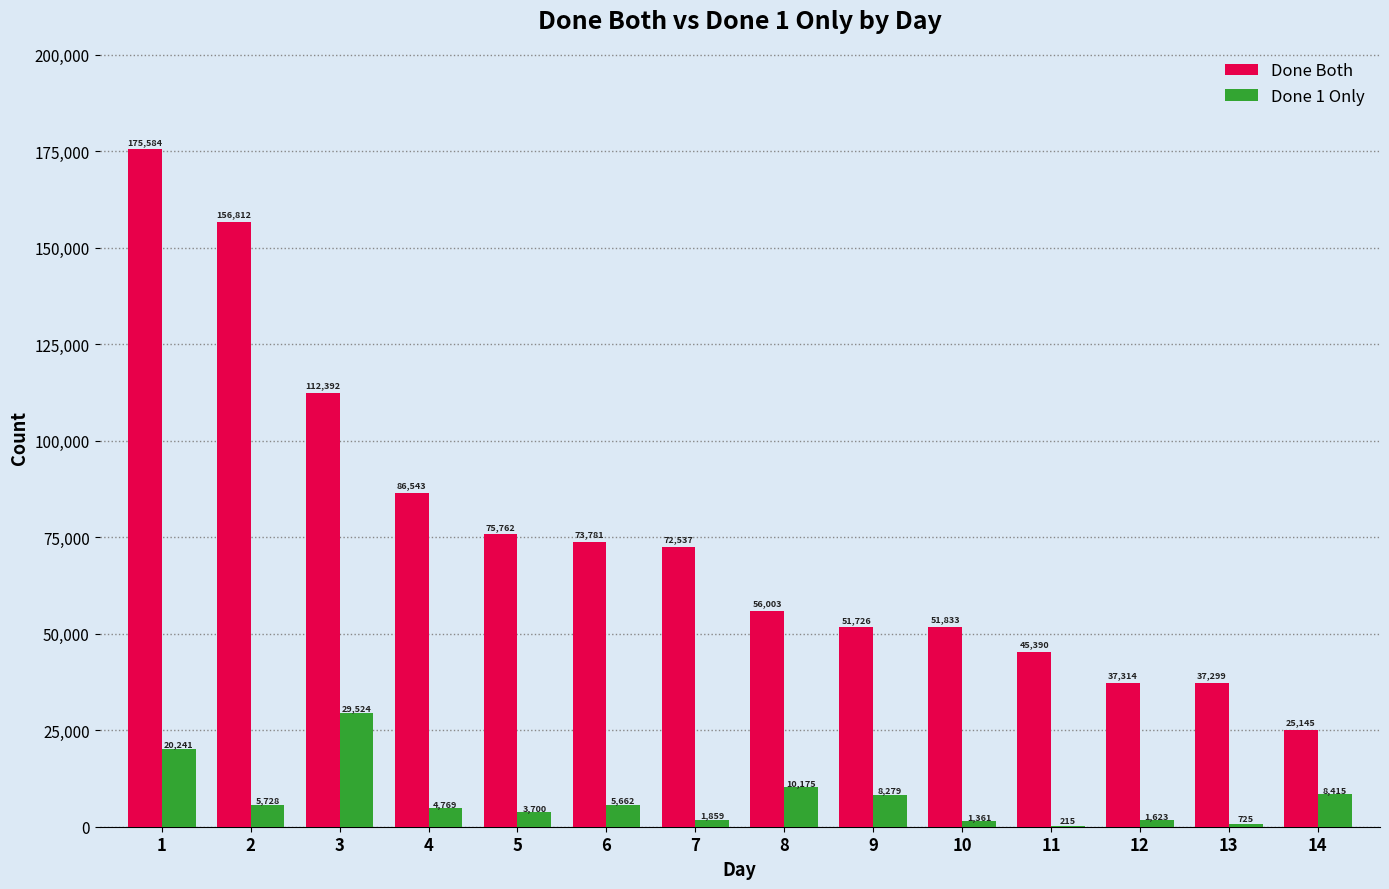

The Done 1 Only series shows 3700 at 5. True or false?

True